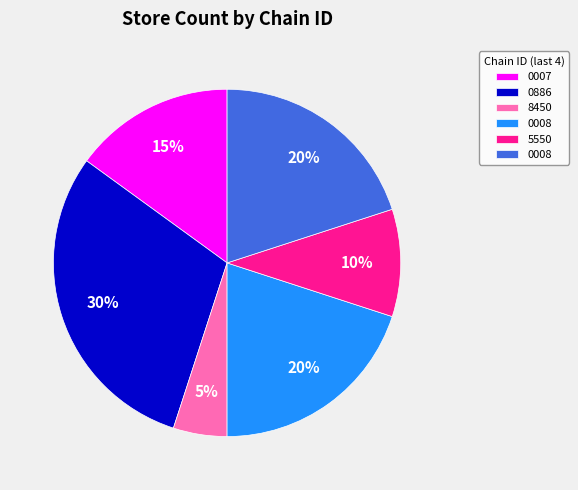

How many segments does this pie chart have?

6